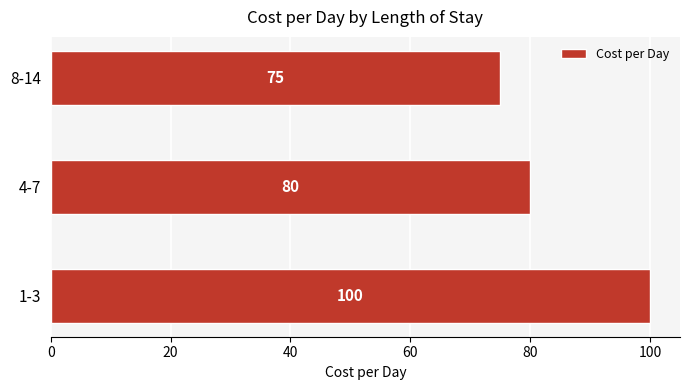

How many categories are shown in the chart?

3